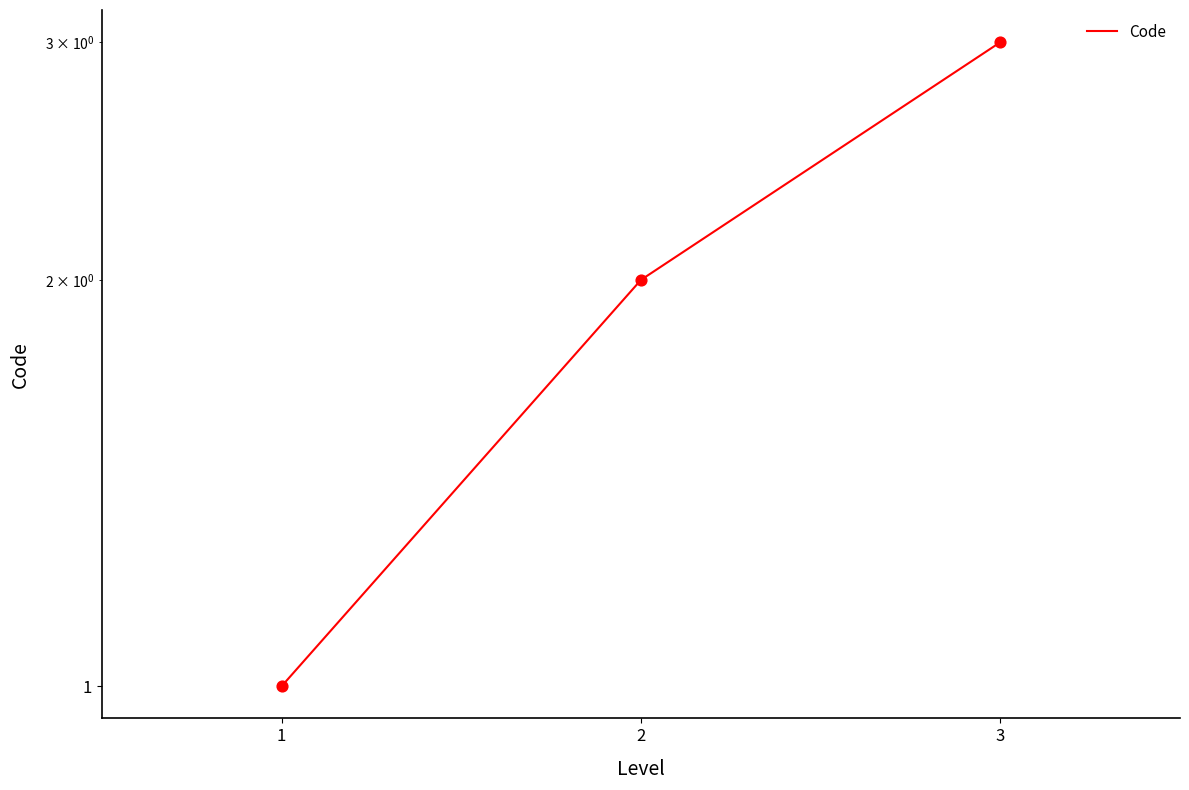

What is the change in value from 1 to 2?

+1